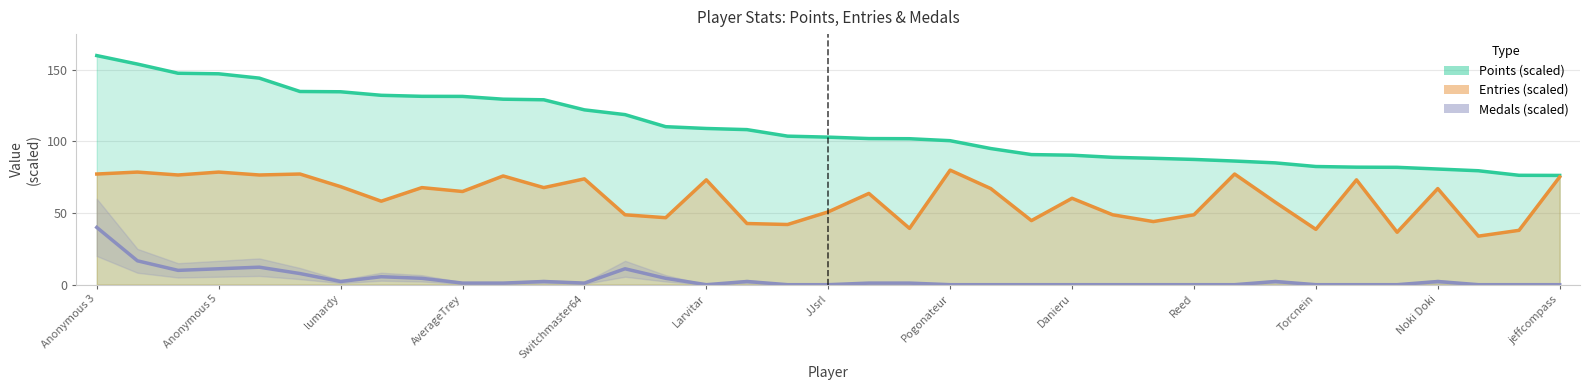

Rank the series by their maximum value, from lowest to highest.

Medals (scaled), Entries (scaled), Points (scaled)